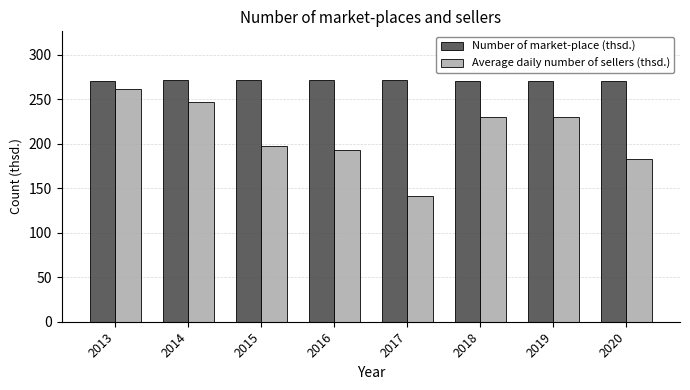

What is the sum of the Average daily number of sellers (thsd.) values at 2017 and 2016?

334